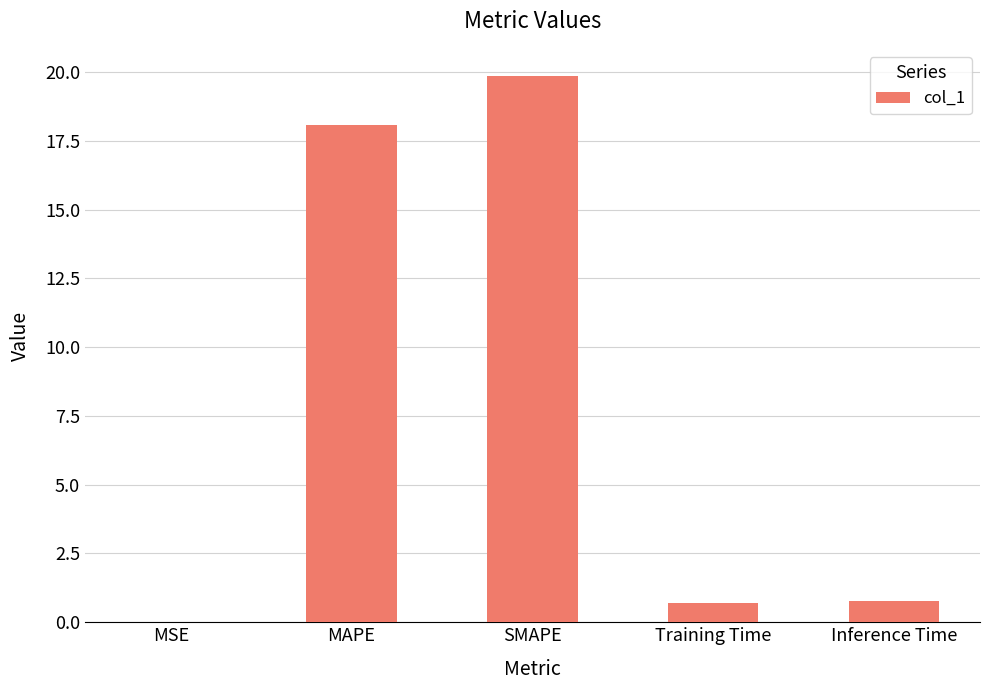

Are the bars horizontal?

No